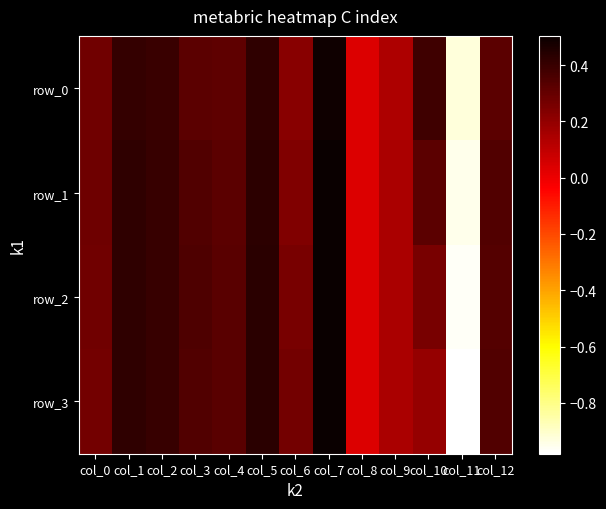

List the series in order of their overall mean, lowest first.

row_3, row_2, row_0, row_1